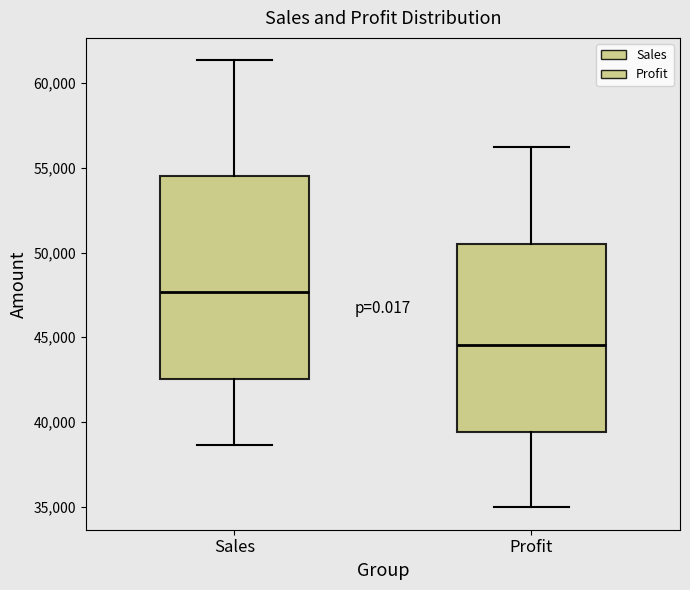

Comparing the boxes themselves (not the whiskers), which one is the tallest?

Sales